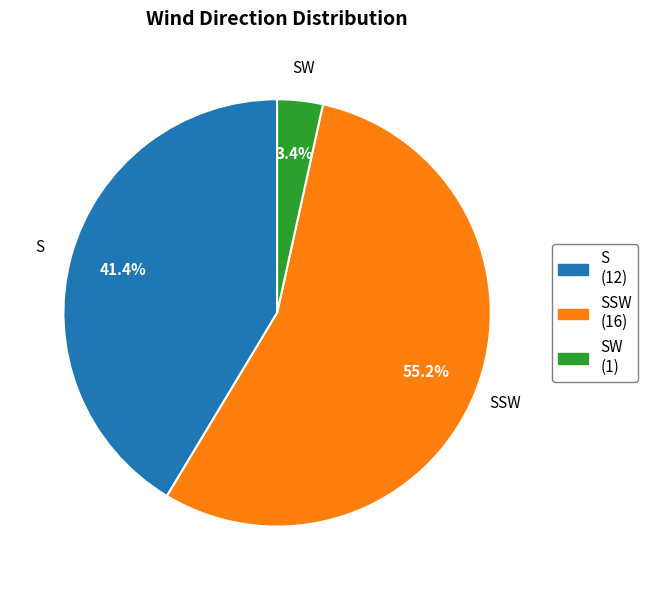

Which has a higher value, SW (1) or S (12)?

S (12)